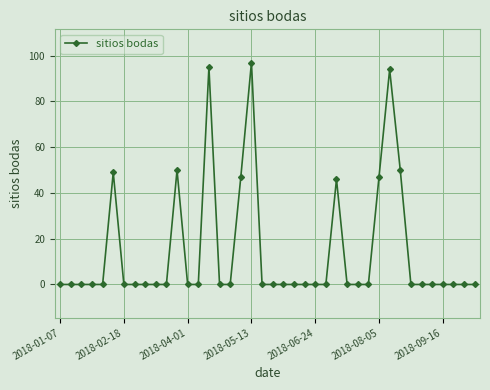

True or false: there are more than 2 points higher than both neighbors.

True